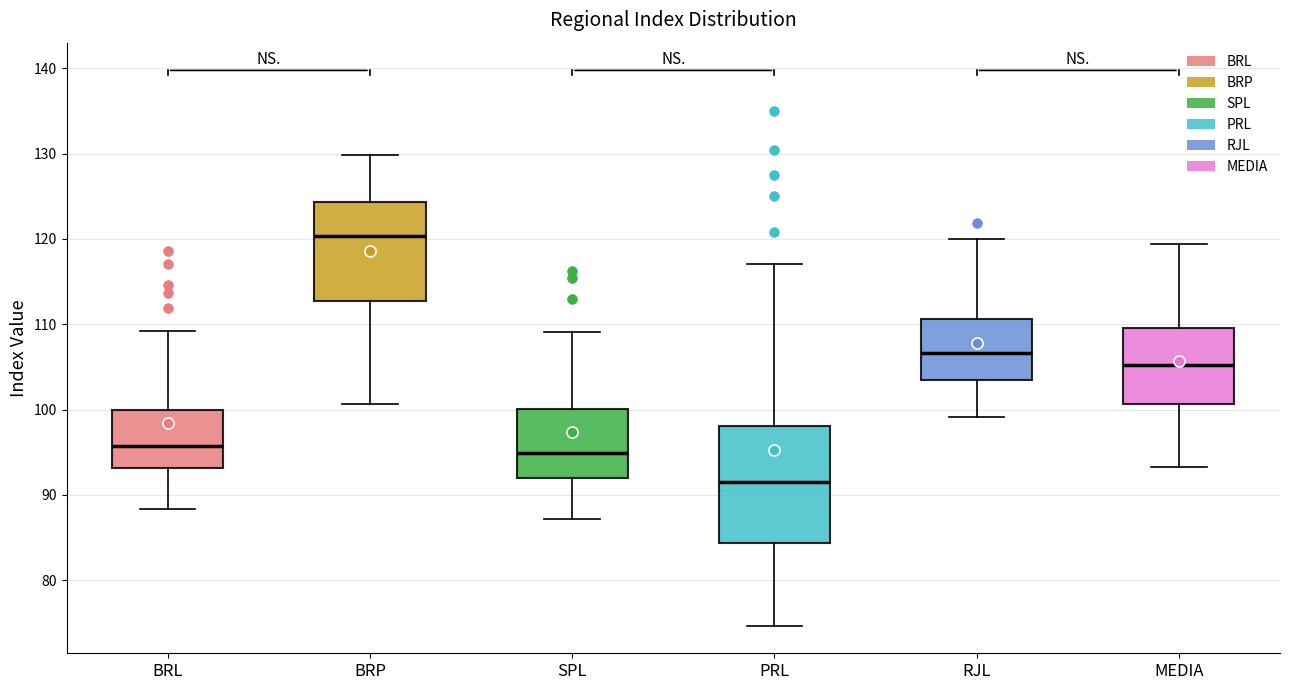

Comparing the boxes themselves (not the whiskers), which one is the tallest?

PRL